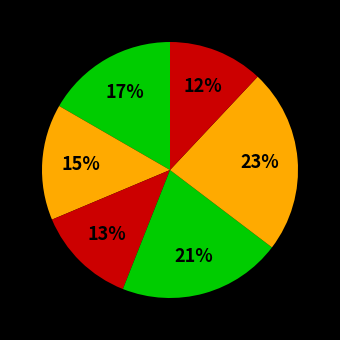

Count the number of slices in the pie.

6